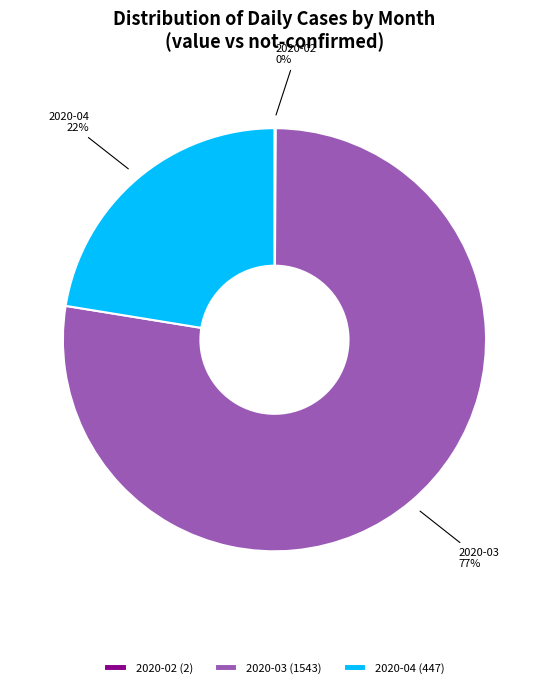

Does 2020-03 account for over 50% of the chart?

Yes